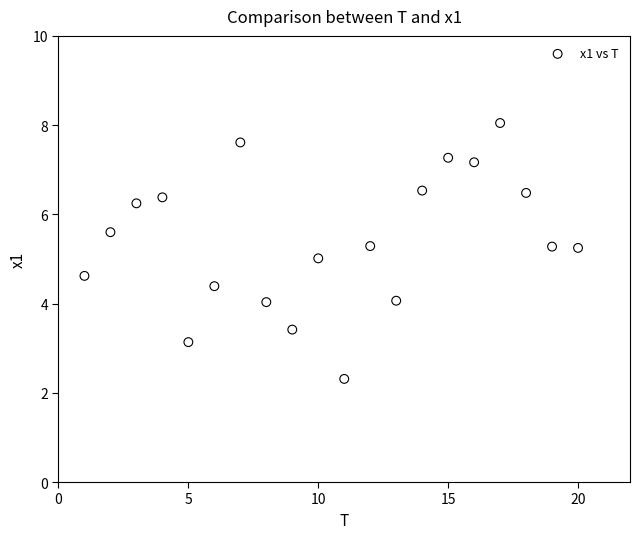

What is the range of X values (max minus min)?

19.0